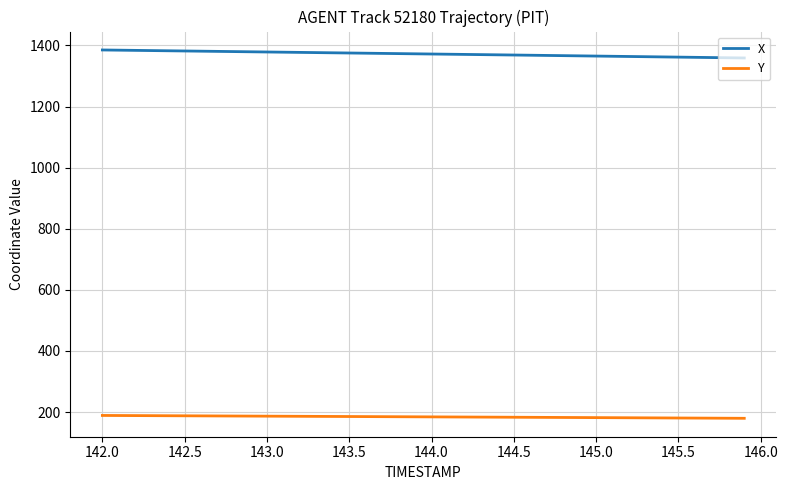

Rank the series by their maximum value, from highest to lowest.

X, Y